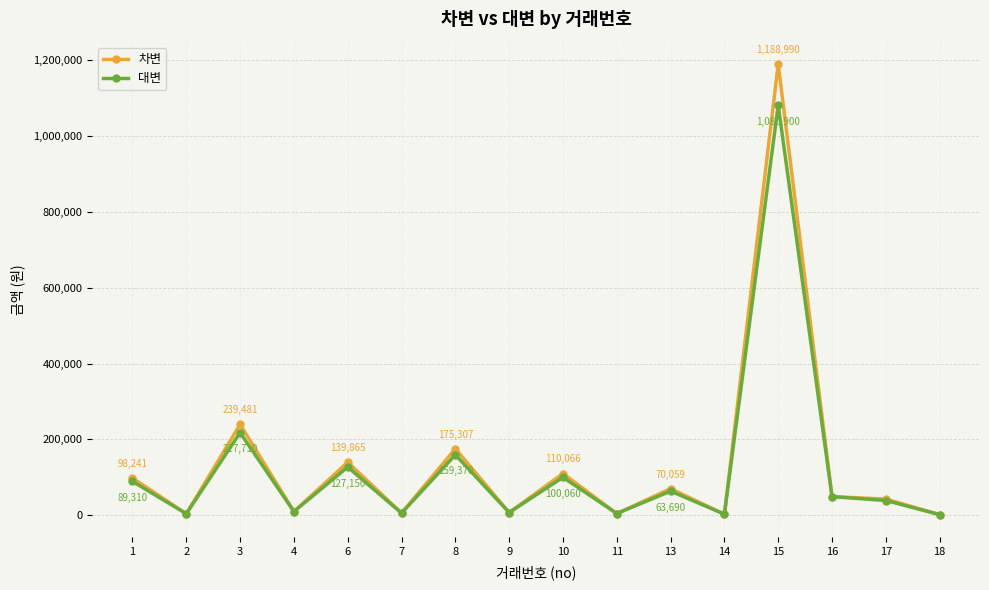

List the series in order of their peak value, highest first.

차변, 대변